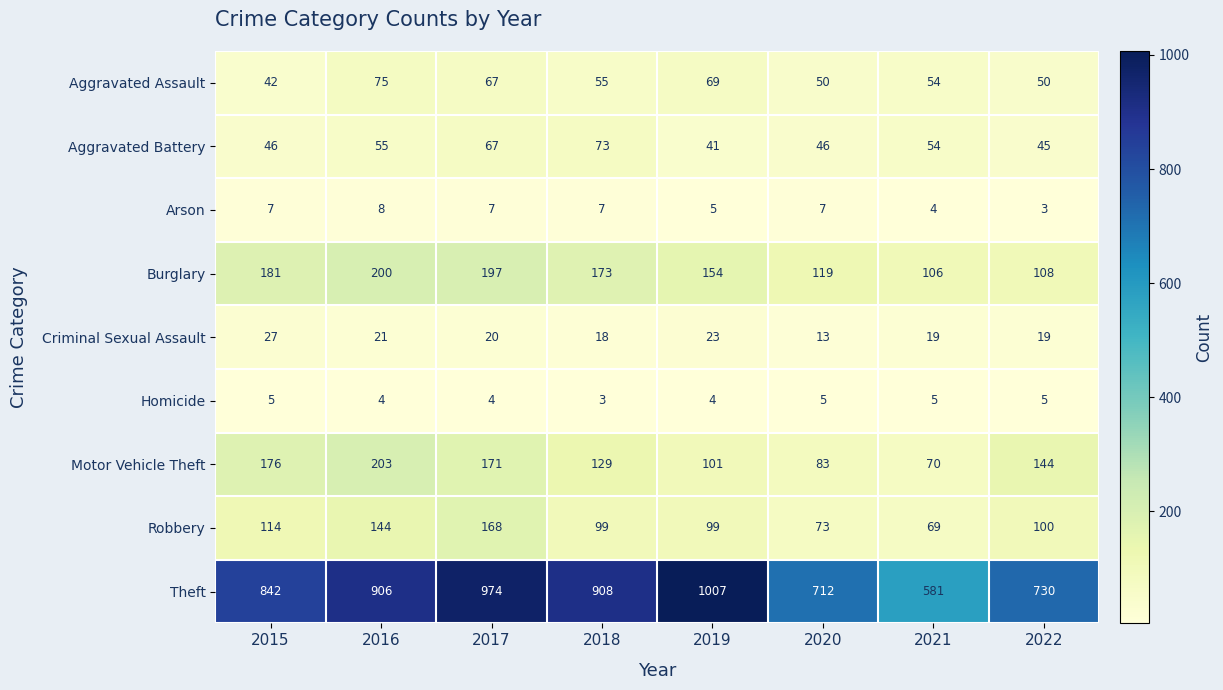

What is the minimum value shown in the chart?

3